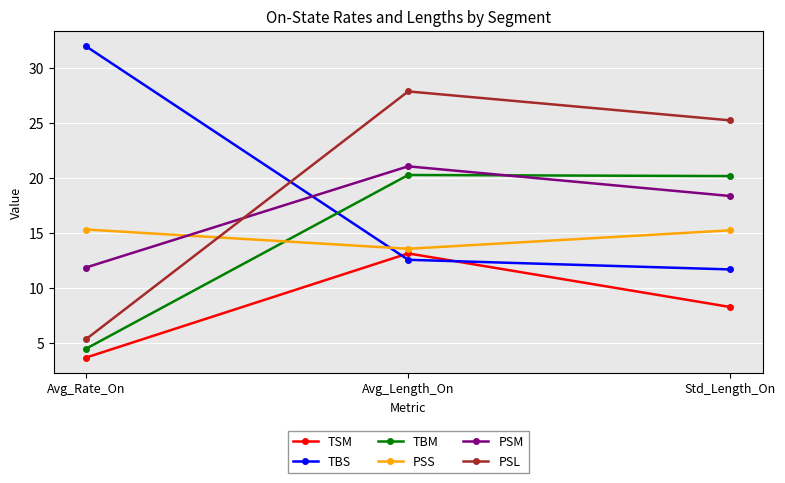

At how many categories does at least one series exceed 13?

3